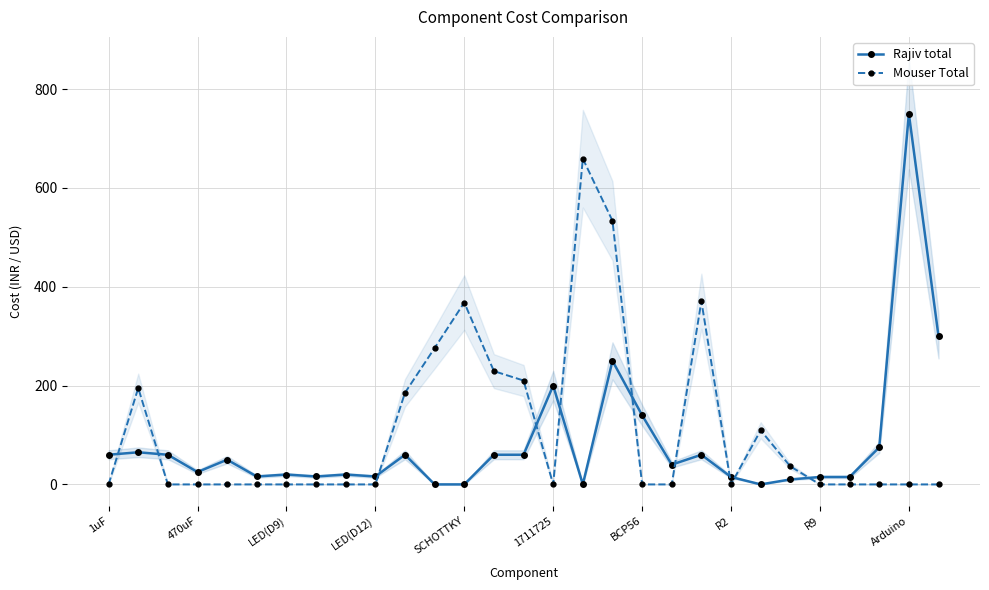

Where does the Rajiv total series first go above 40?

1uF